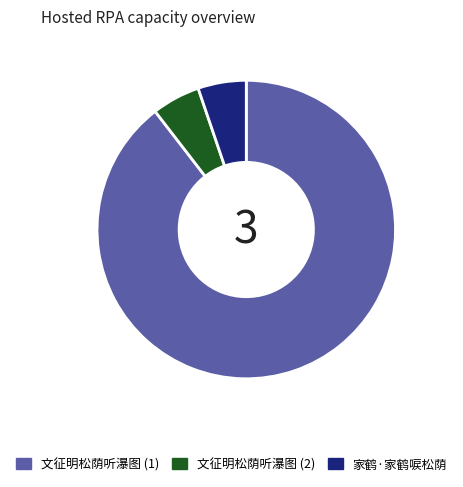

Is it true that 文征明松荫听瀑图 (1) is 90% of the pie?

True